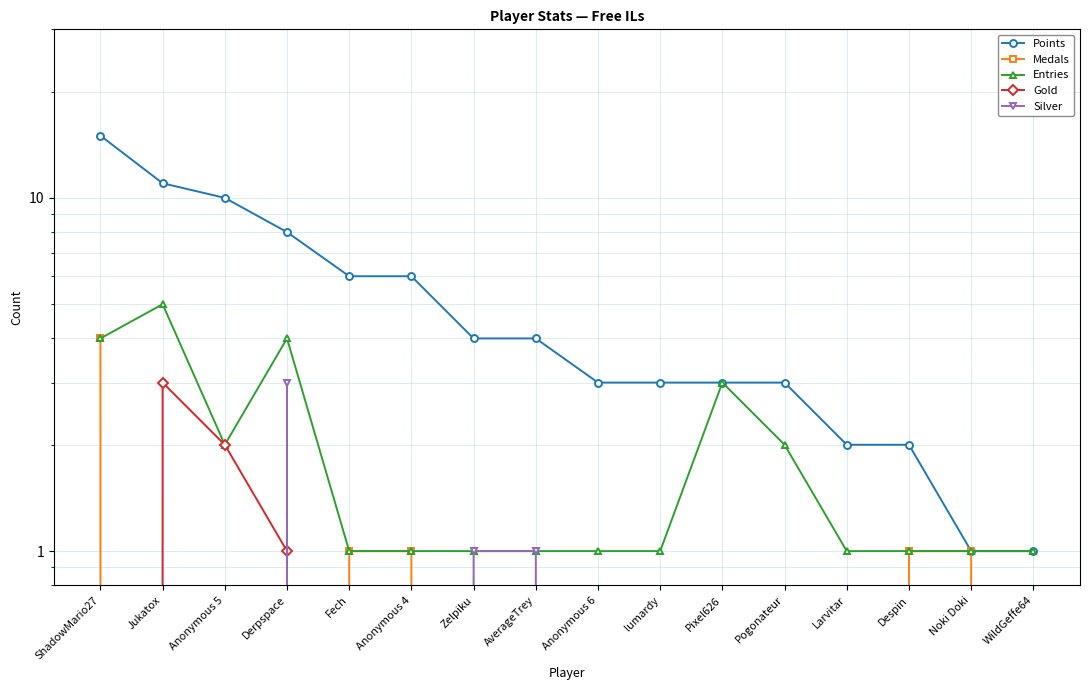

How many lines are shown in the chart?

5